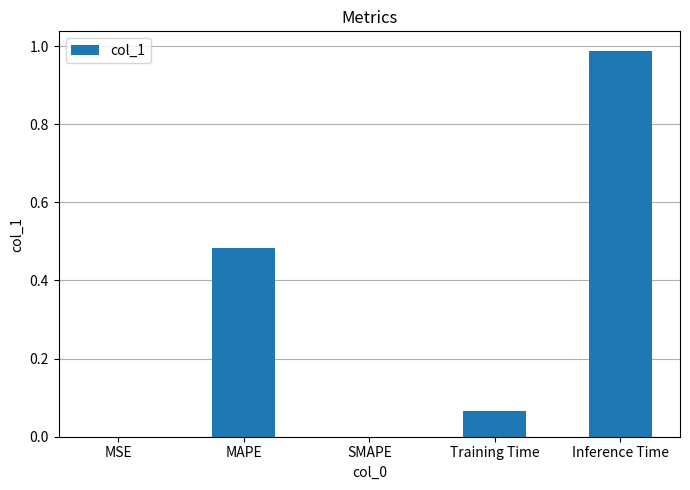

What is the change in value from Training Time to Inference Time?

+0.9